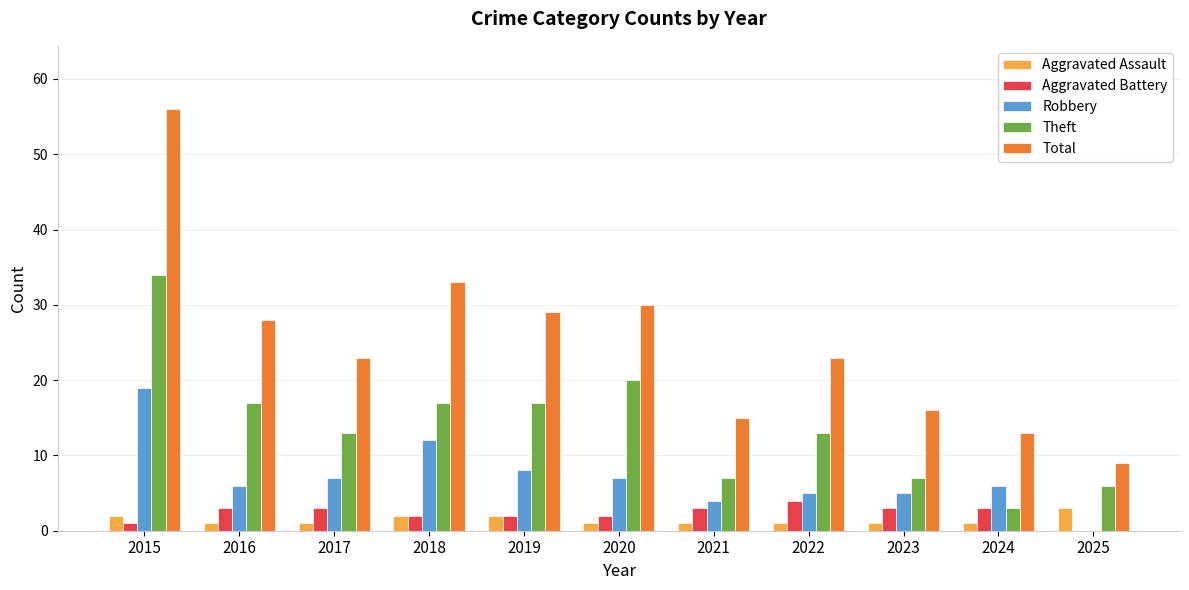

How many positive values does the Robbery series have?

10